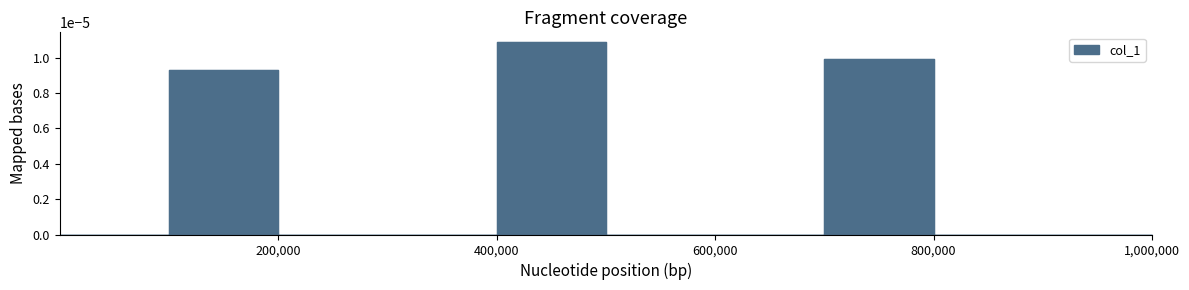

How many lines are shown in the chart?

1